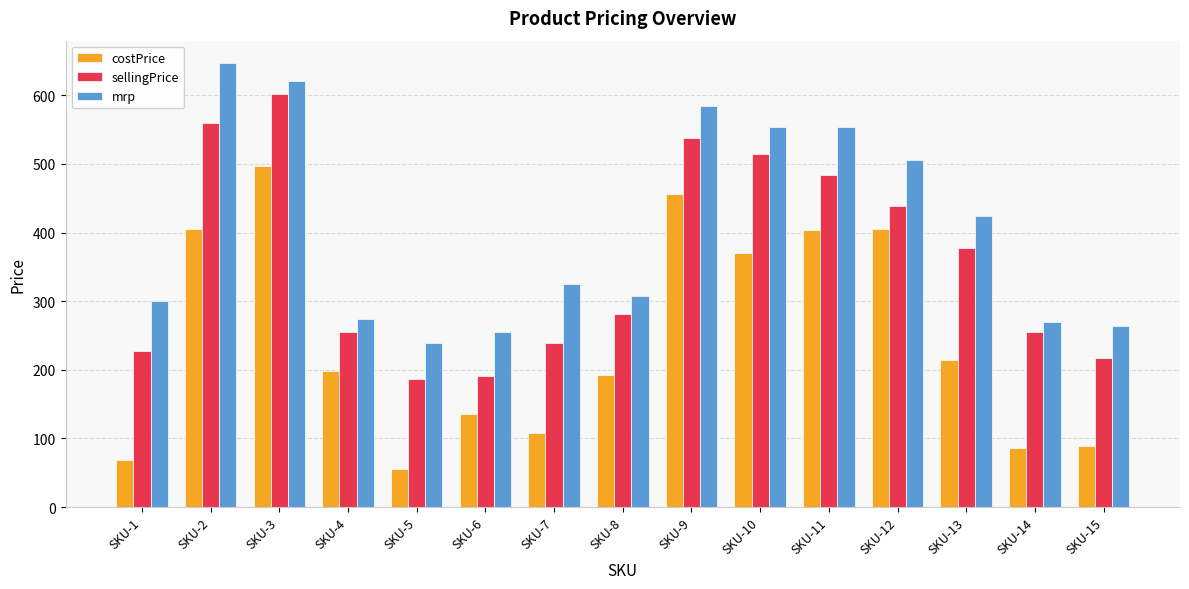

Which series changed the most between SKU-2 and SKU-15?

mrp